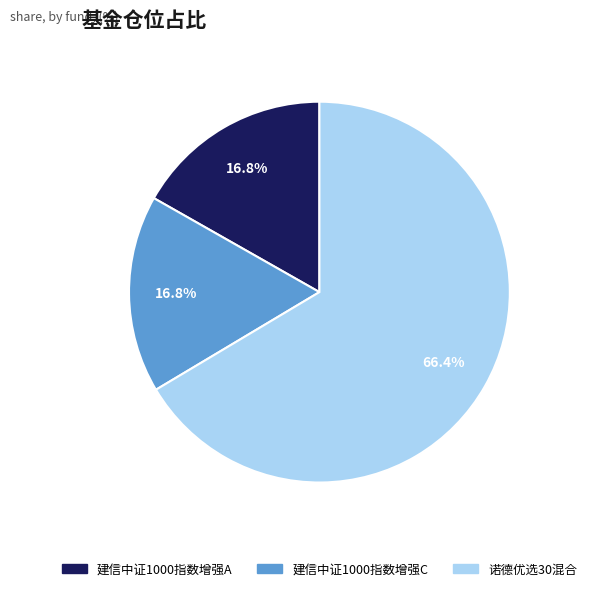

What percentage do 建信中证1000指数增强A and 诺德优选30混合 together represent?

83.2%